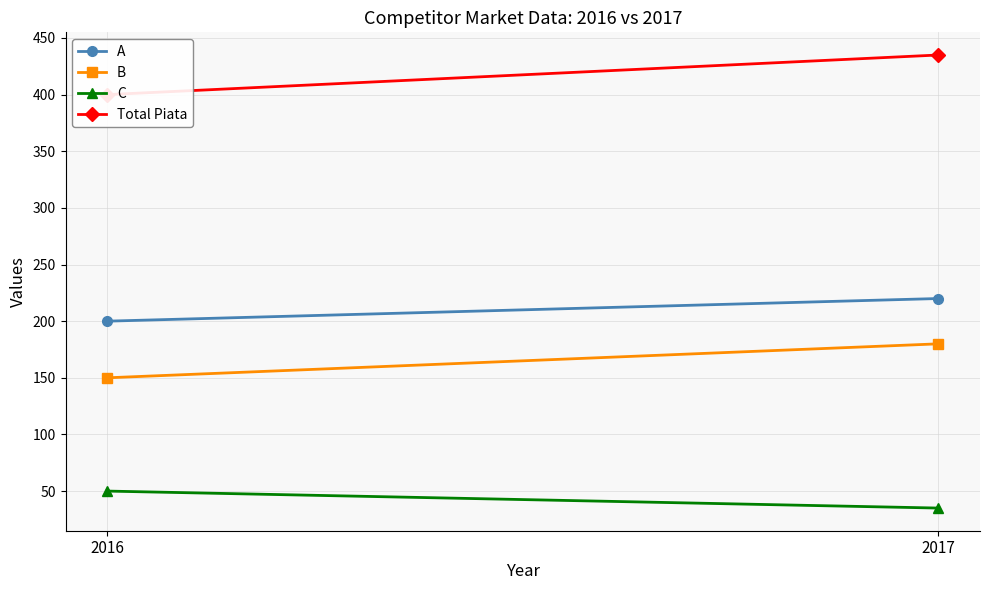

Rank the series at 2017 from lowest to highest value.

C, B, A, Total Piata